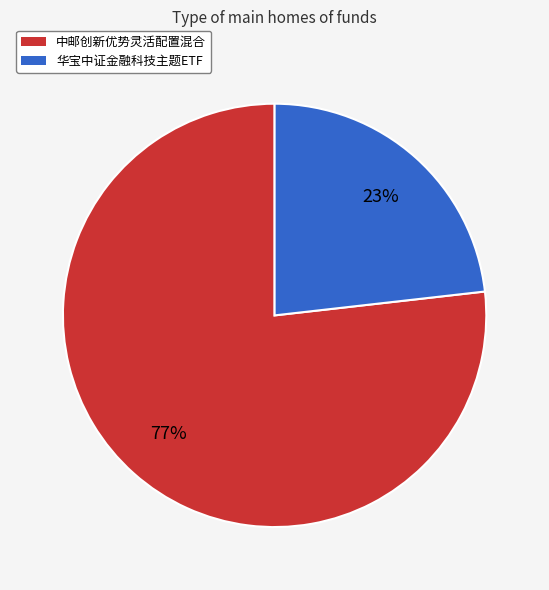

Do 中邮创新优势灵活配置混合 and 华宝中证金融科技主题ETF together represent more than half of the pie?

Yes